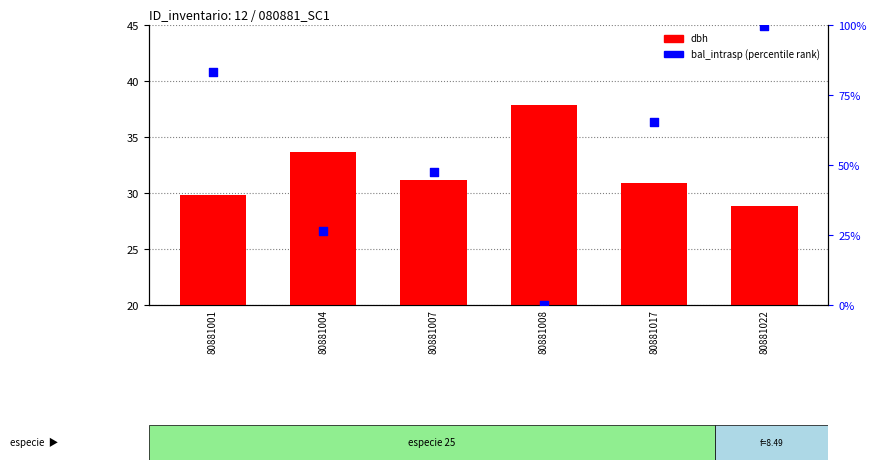

Which series reaches the maximum Y coordinate?

bal_intrasp (percentile)